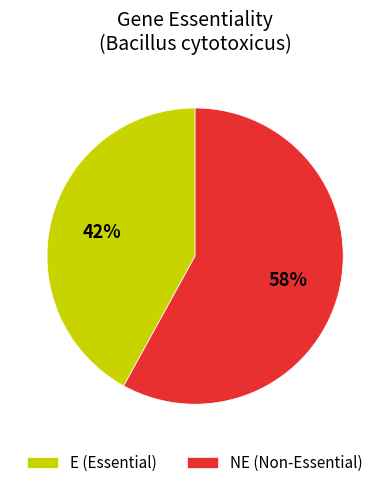

Count the number of slices in the pie.

2